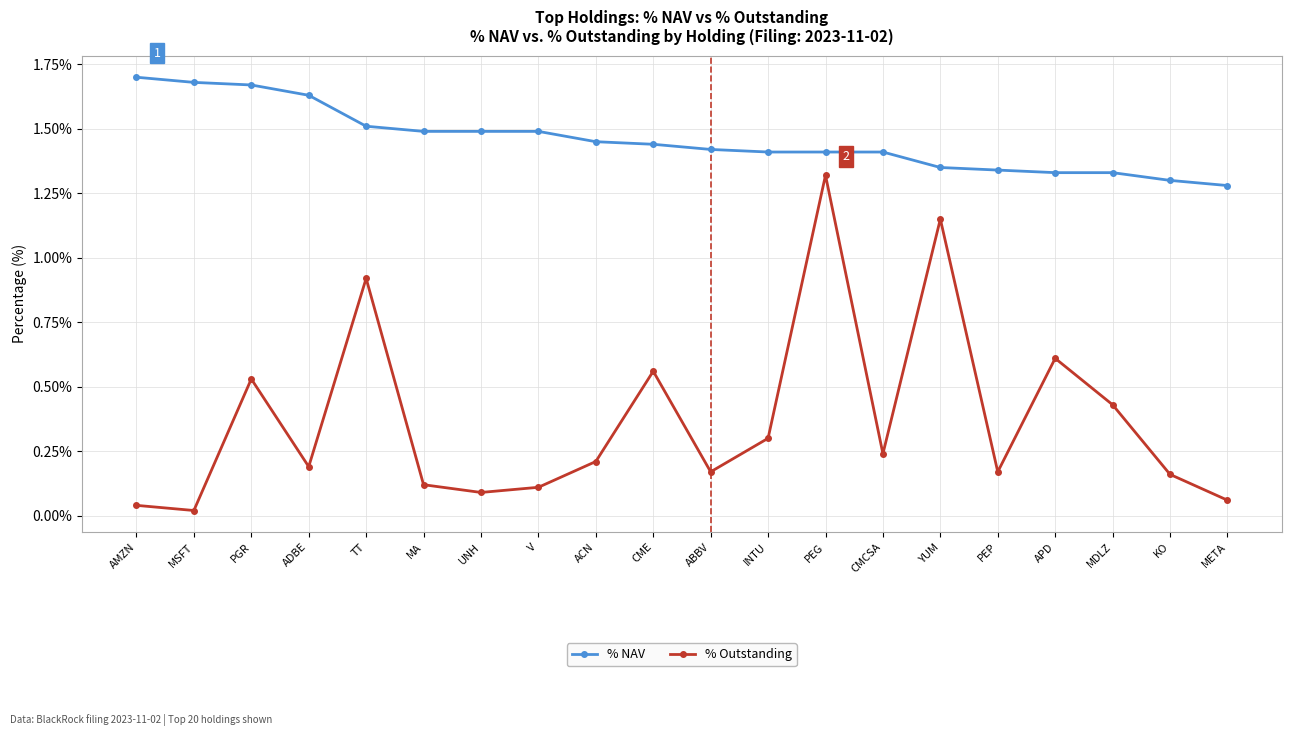

What is the difference between the highest and lowest values at META?

1.2